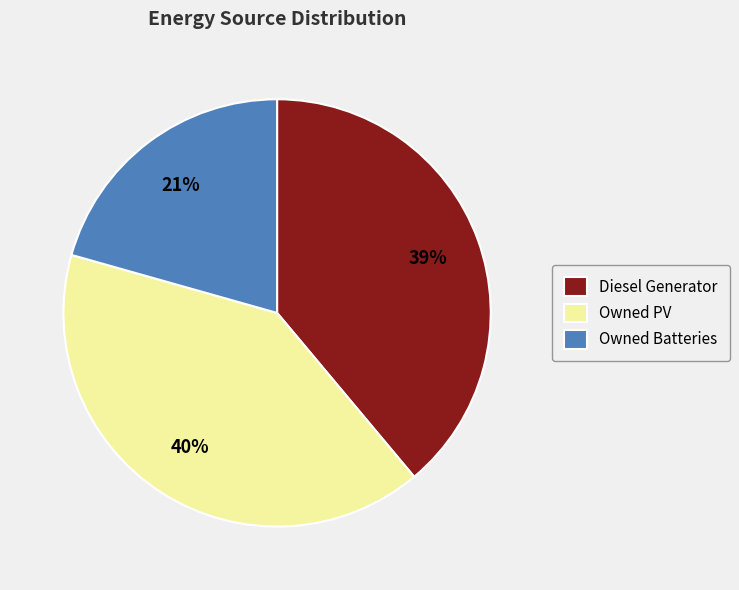

Do Owned Batteries and Owned PV together represent more than half of the pie?

Yes